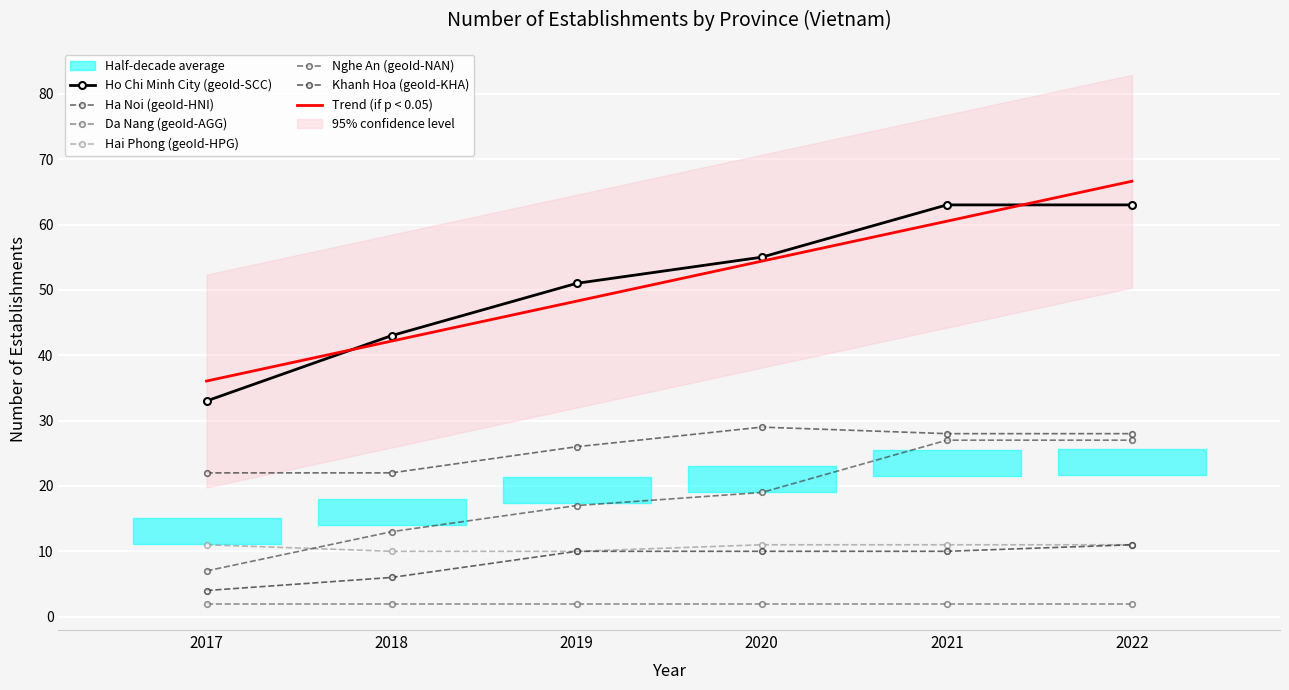

What is the difference between the maximum and minimum values in the Ho Chi Minh City (geoId-SCC) series?

30